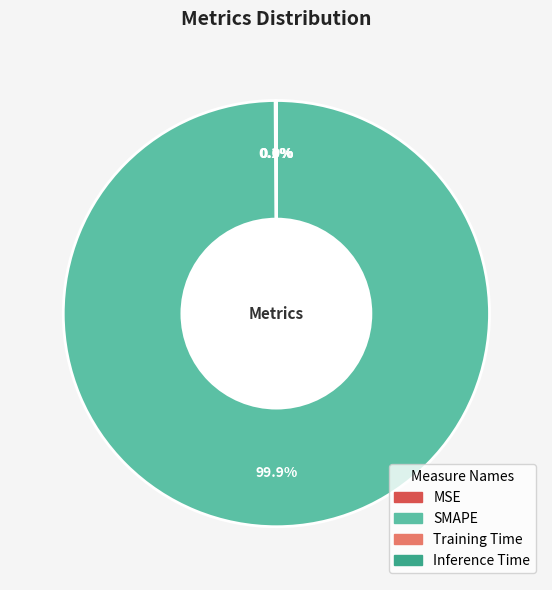

What is the largest slice in the pie chart?

SMAPE